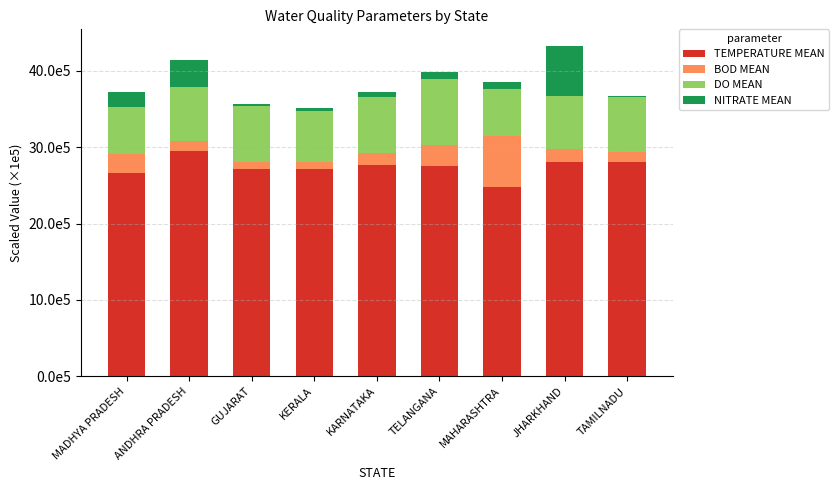

Does the chart contain stacked bars?

Yes